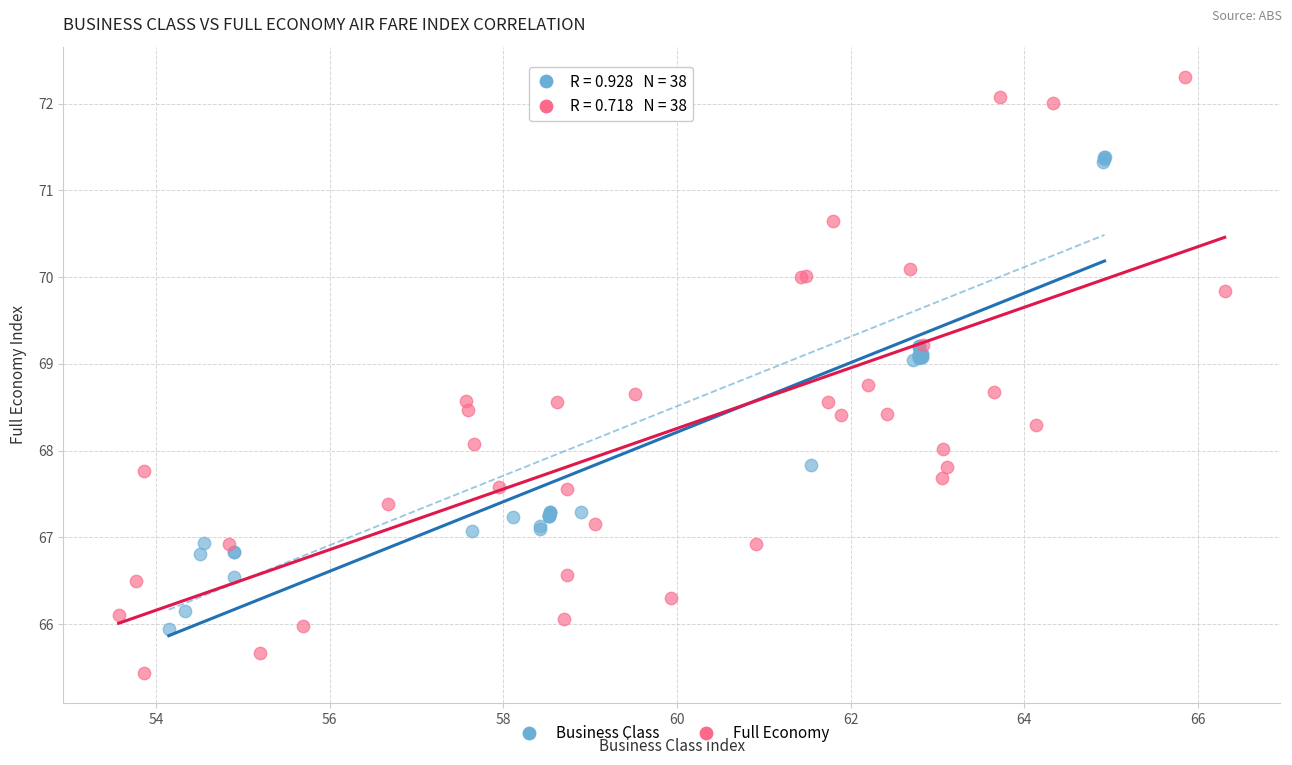

Which series has the widest spread of Y values?

Full Economy